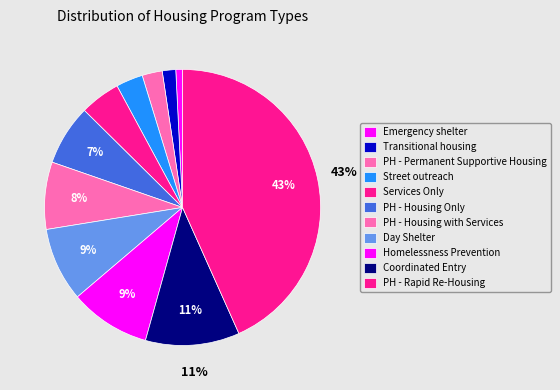

Combined, do PH - Permanent Supportive Housing and Emergency shelter account for over 50%?

No